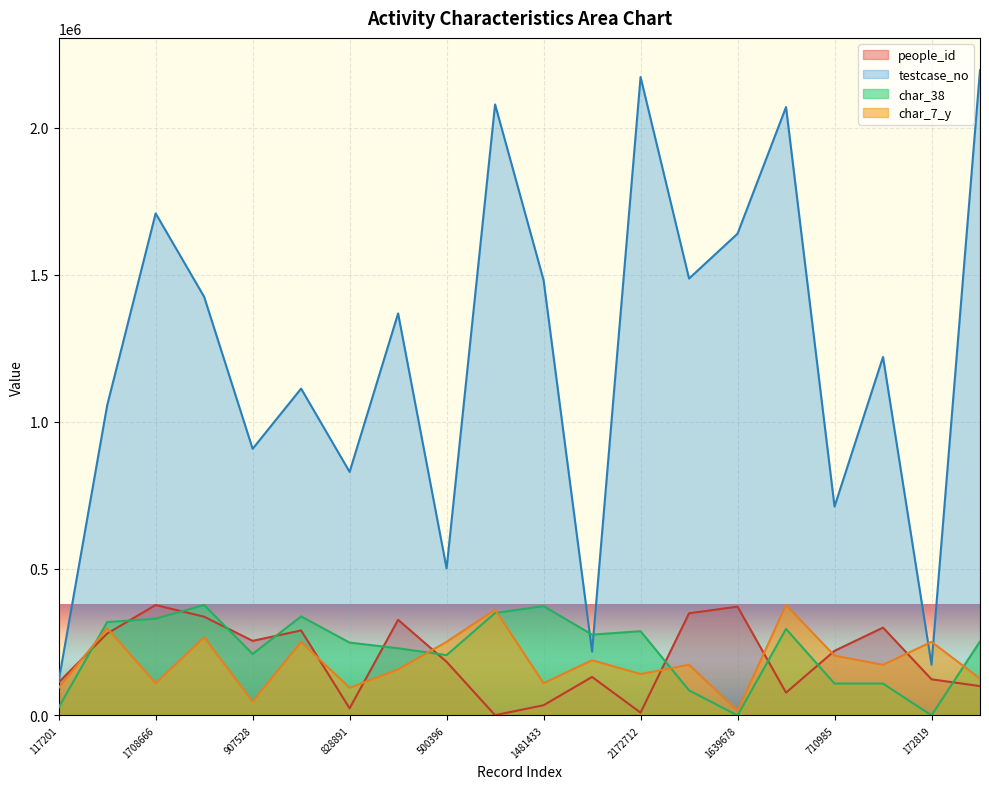

What is the total value across all series at 2172712?

2609891.9